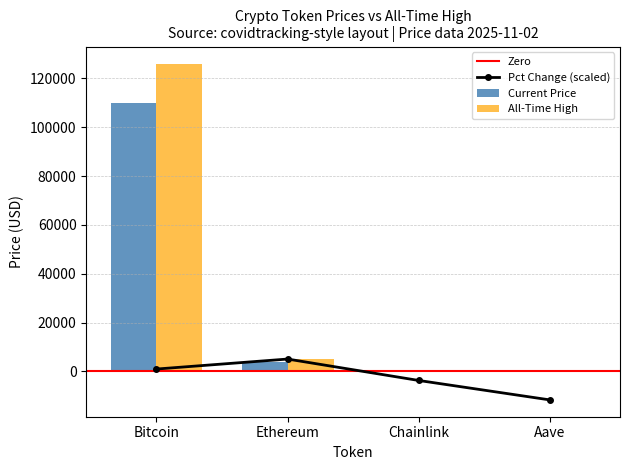

Which series changed the most between Ethereum and Chainlink?

Change24hAgoPct